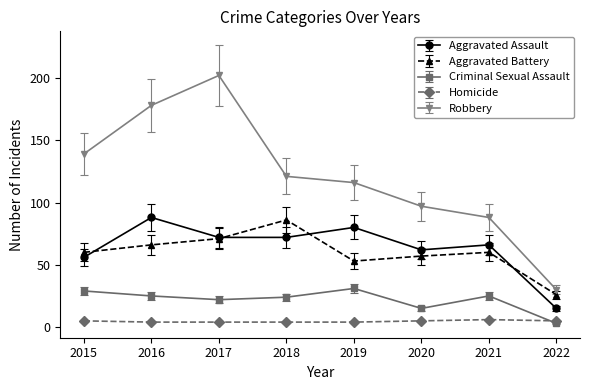

What is the approximate value of Homicide at 2016?

4